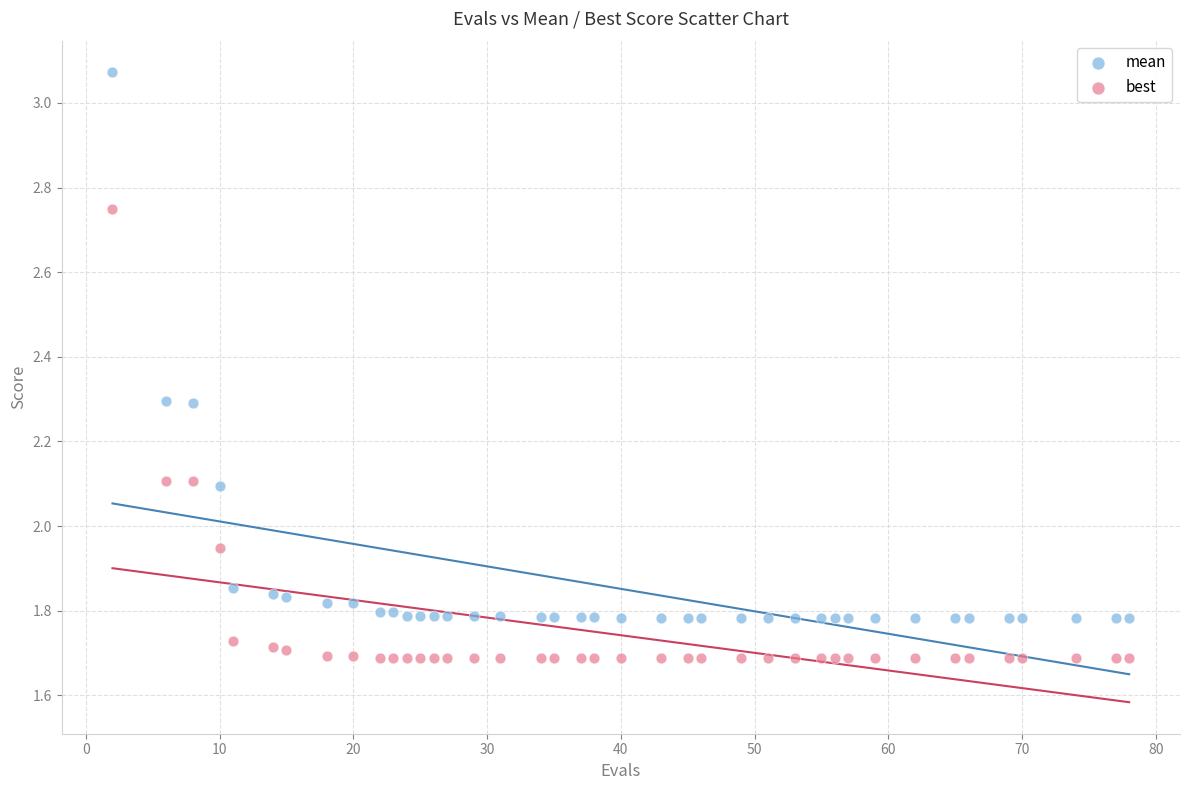

Across all data points, what is the range of Y values (max minus min)?

1.4